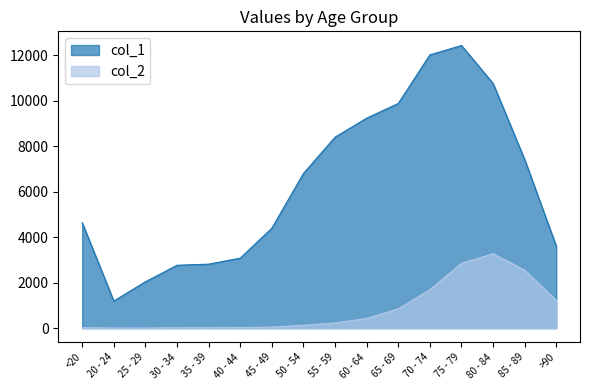

What is the sum of the col_2 values at 35 - 39 and 55 - 59?

245